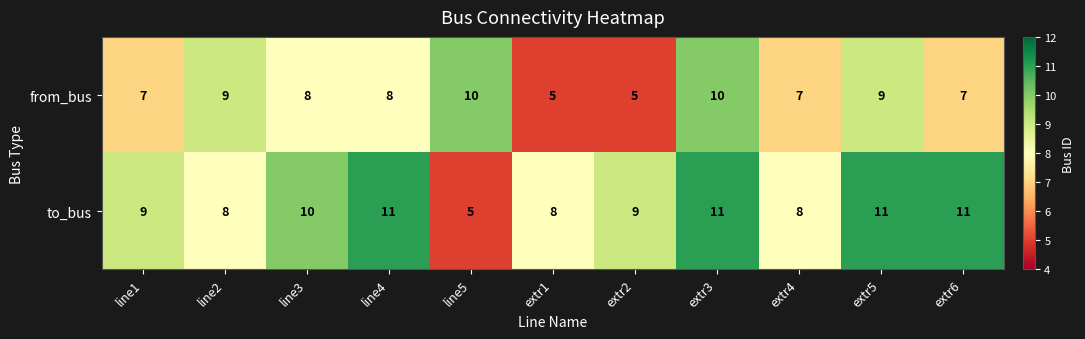

What is the sum of all to_bus values?

101